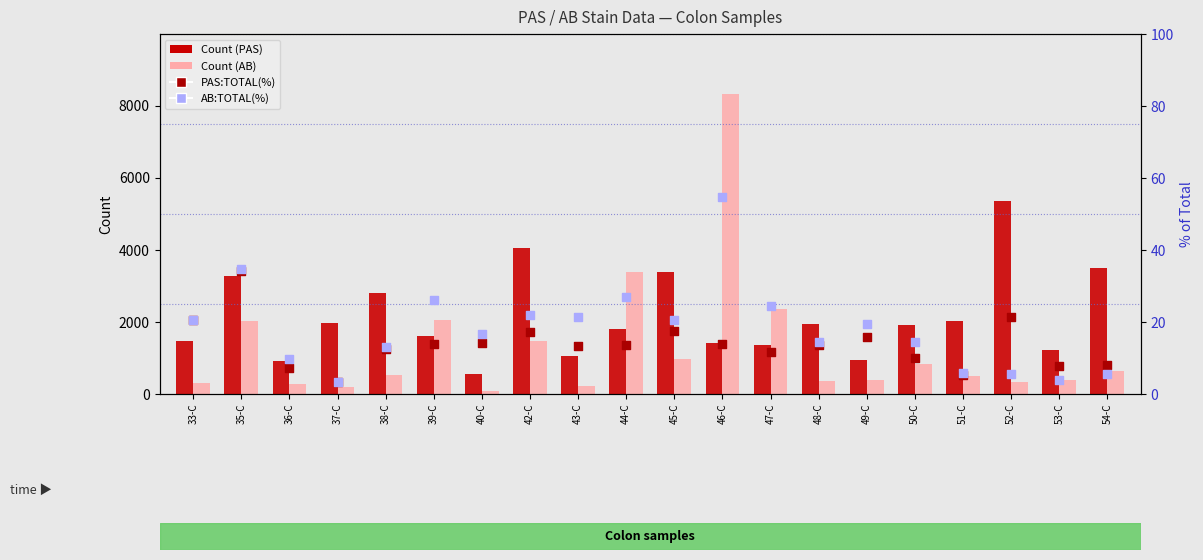

Which series has the largest total across all categories?

Count (PAS)